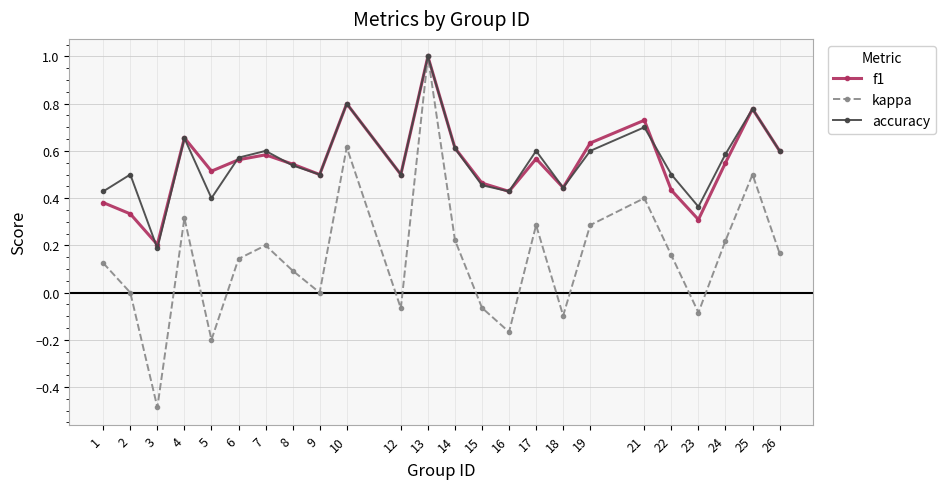

Which series has the widest spread of values?

kappa